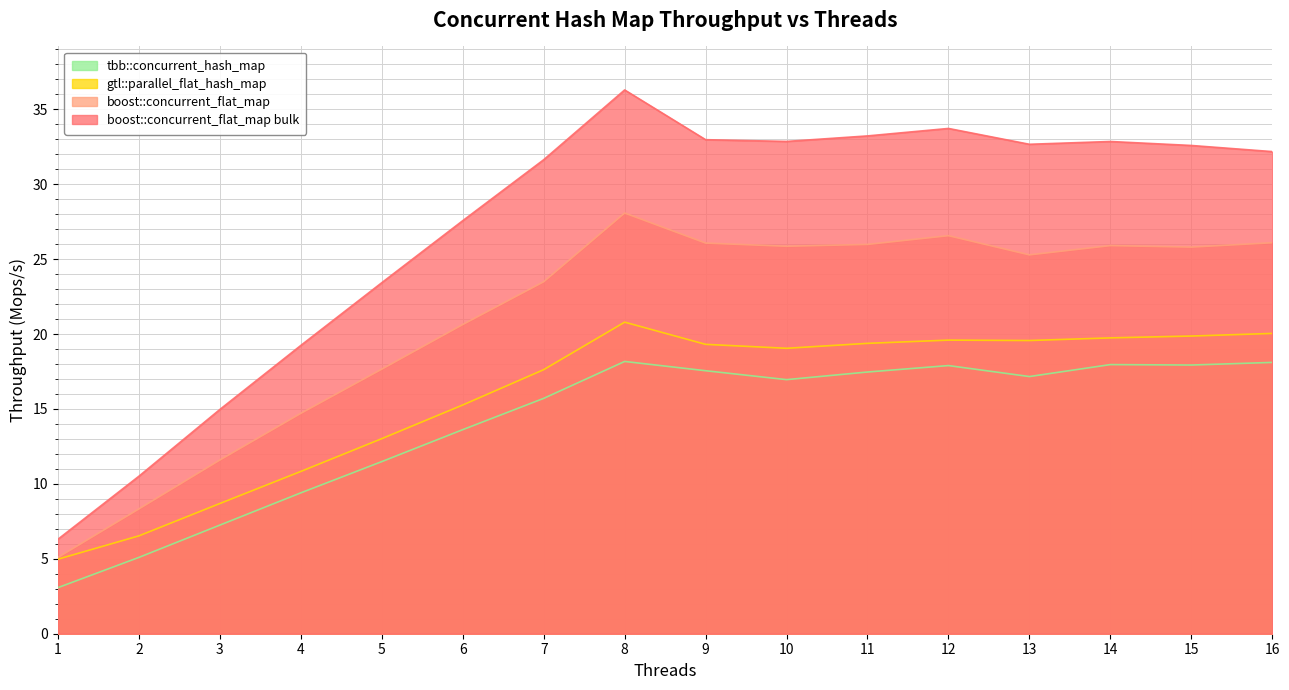

At which category is the sum across all series the highest?

8